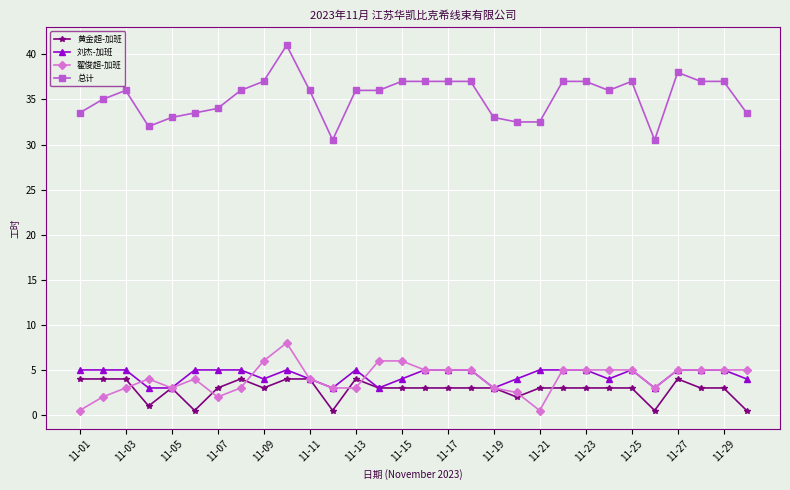

True or false: 刘杰-加班 has more than 1 interior local peaks.

True